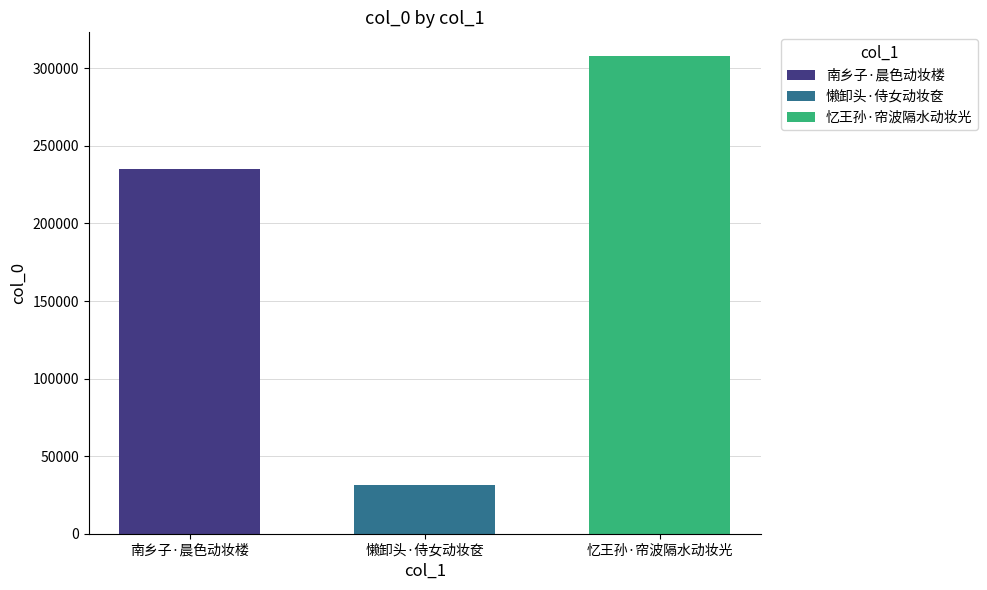

What is the difference between the highest and lowest values at 懒卸头·侍女动妆奁?

276366